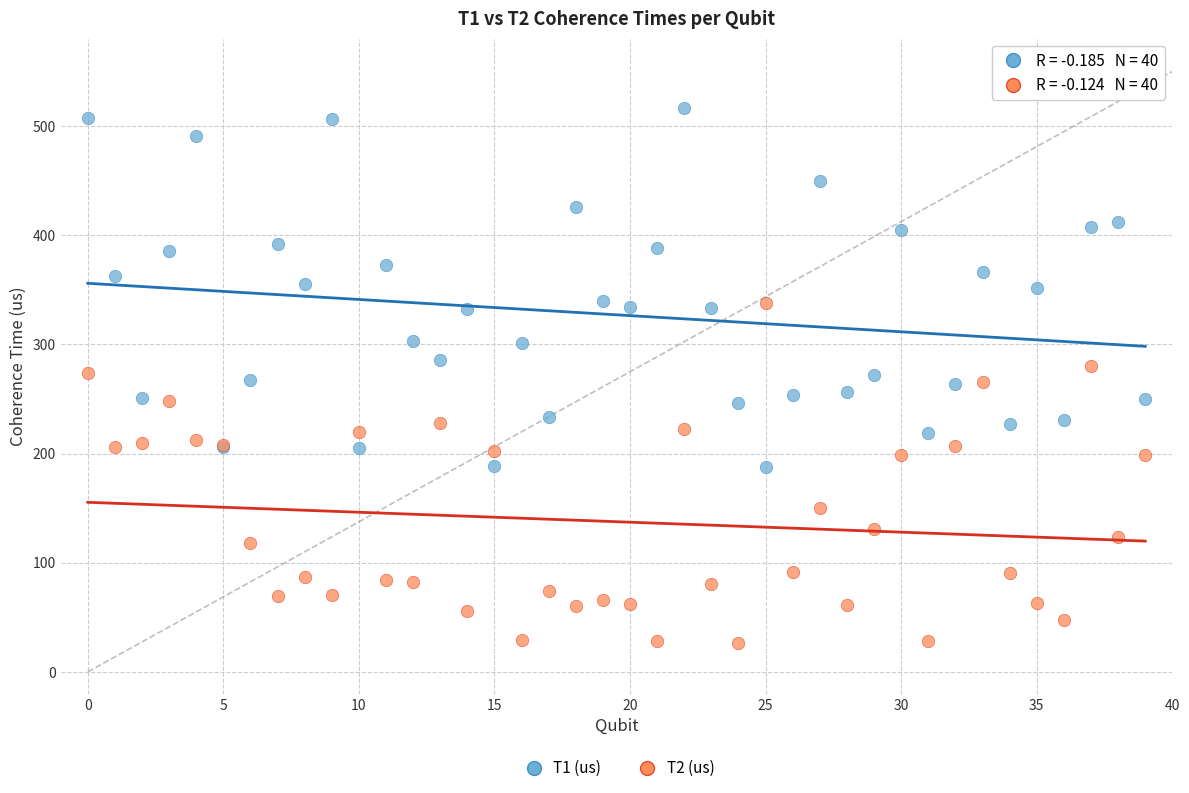

Which series has the largest Y range (max minus min)?

T1 (us)